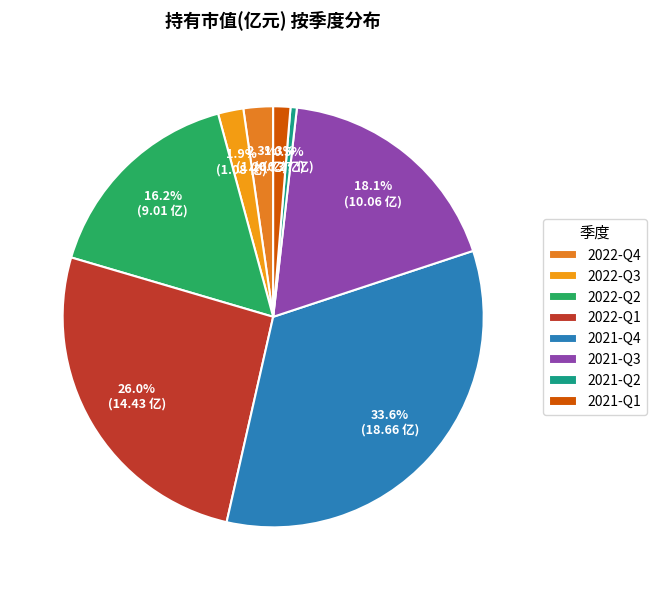

True or false: 2022-Q2 accounts for 16% of the total.

True